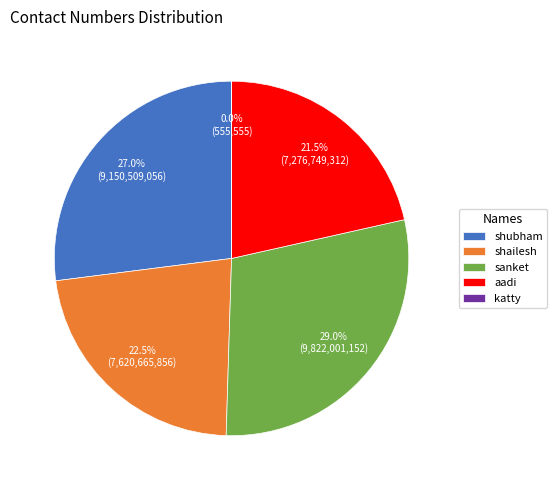

Combined, do shubham and shailesh account for over 50%?

No